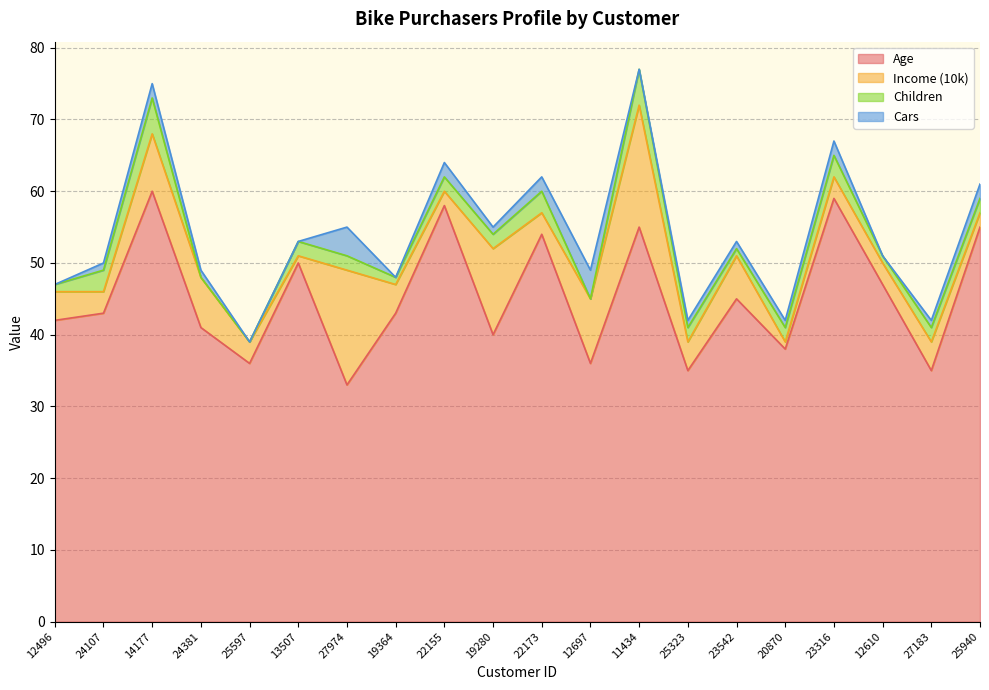

Rank the series by their maximum value, from highest to lowest.

Age, Income (10k), Children, Cars